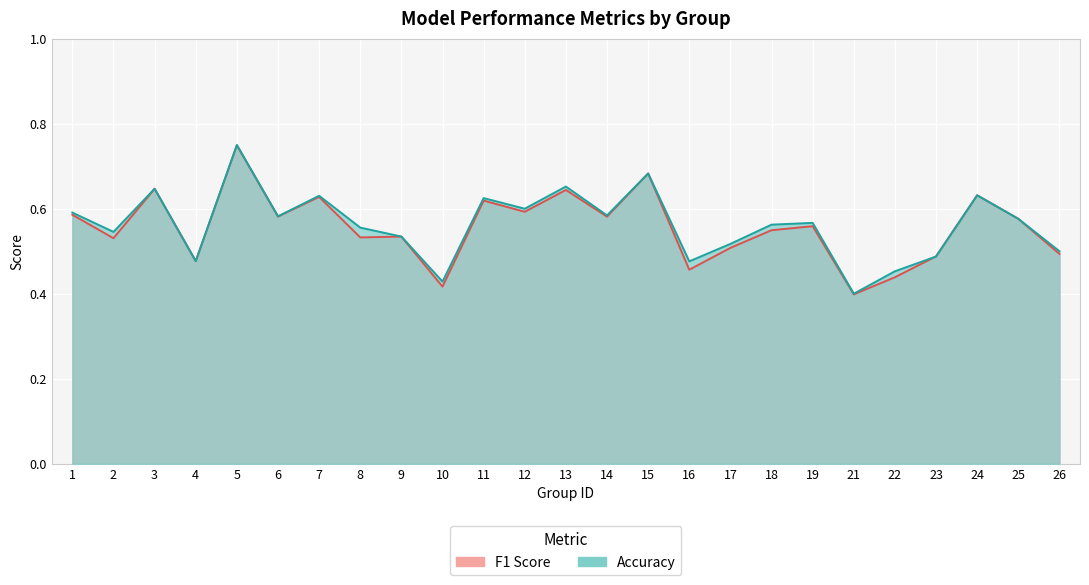

How many data points does each series have?

25